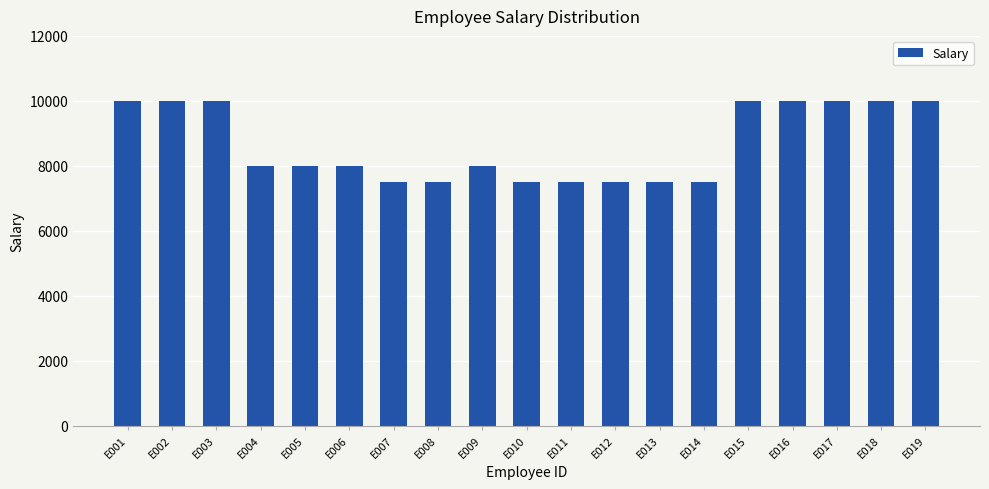

What is the average value?

8658